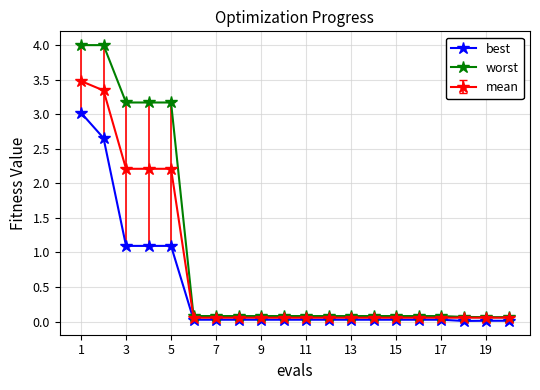

What is the greatest value displayed?

4.0